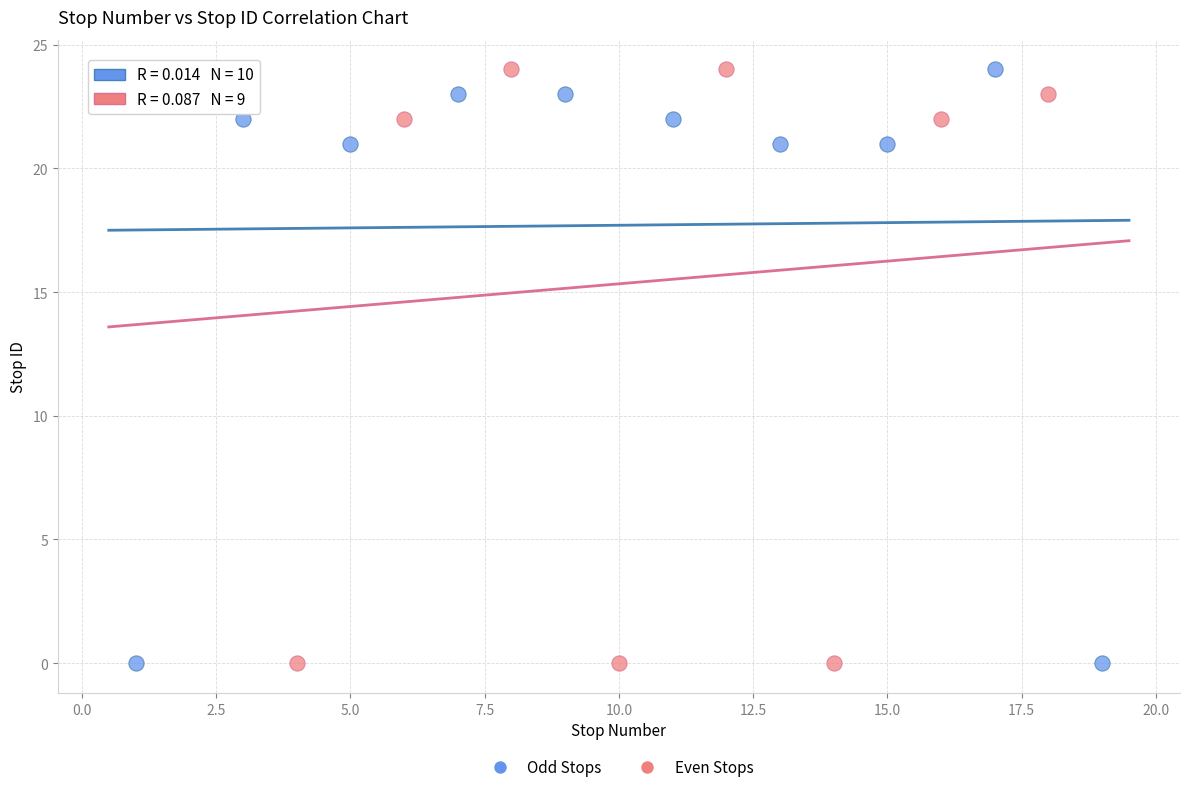

What are all the series names shown in the legend?

Odd Stops, Even Stops